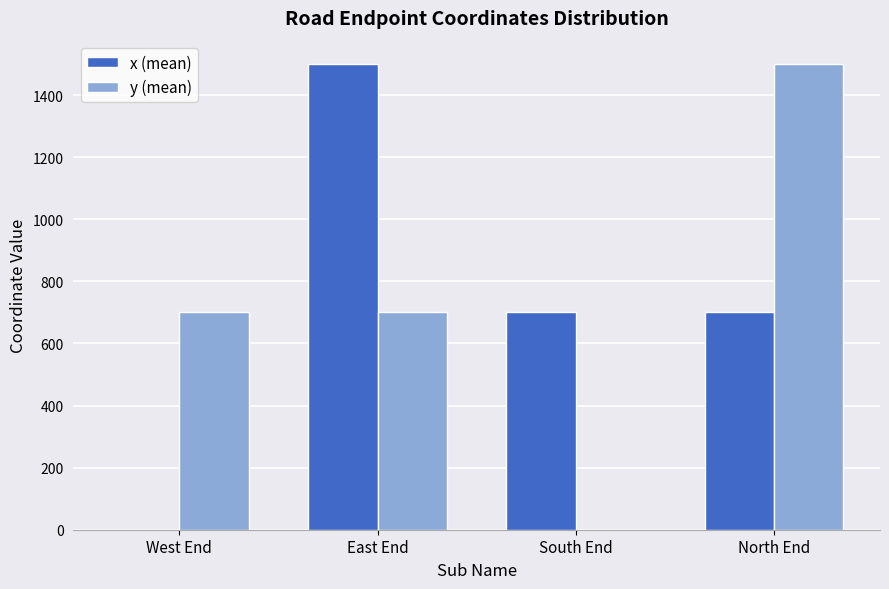

What is the greatest value displayed?

1500